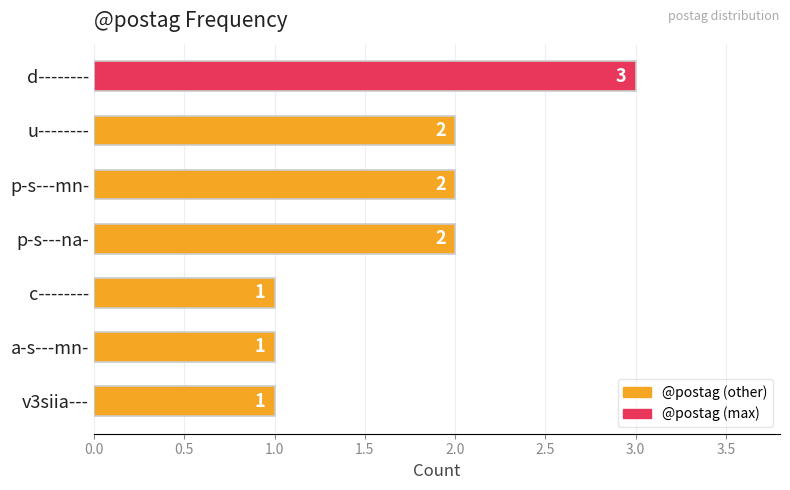

What is the sum of the values at a-s---mn- and u--------?

3